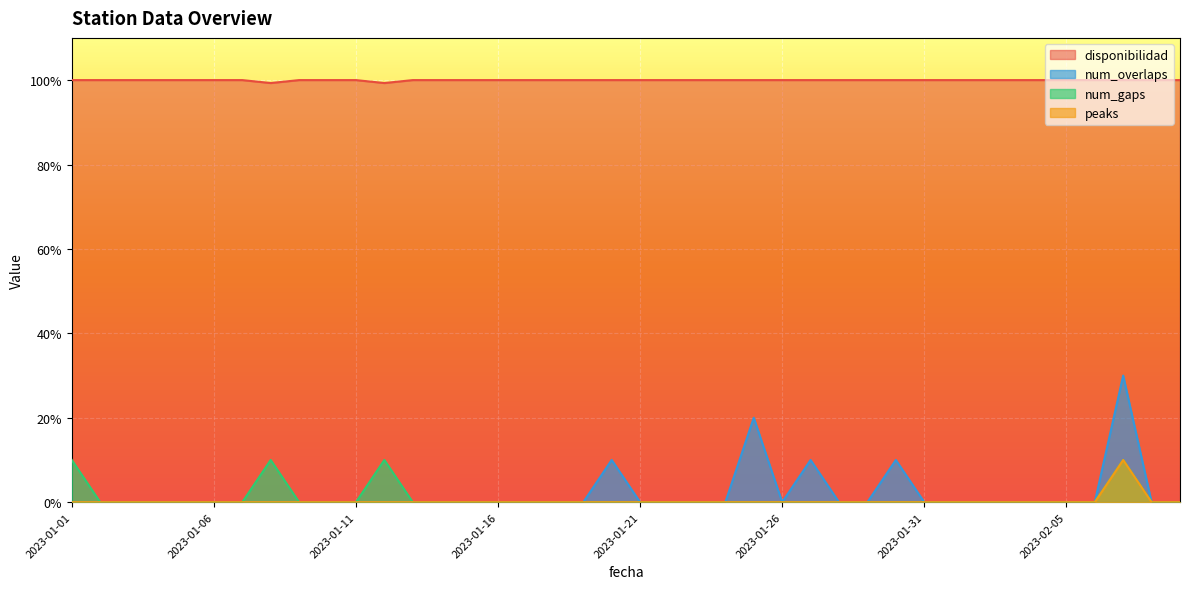

How many interior local peaks does the peaks series have?

1